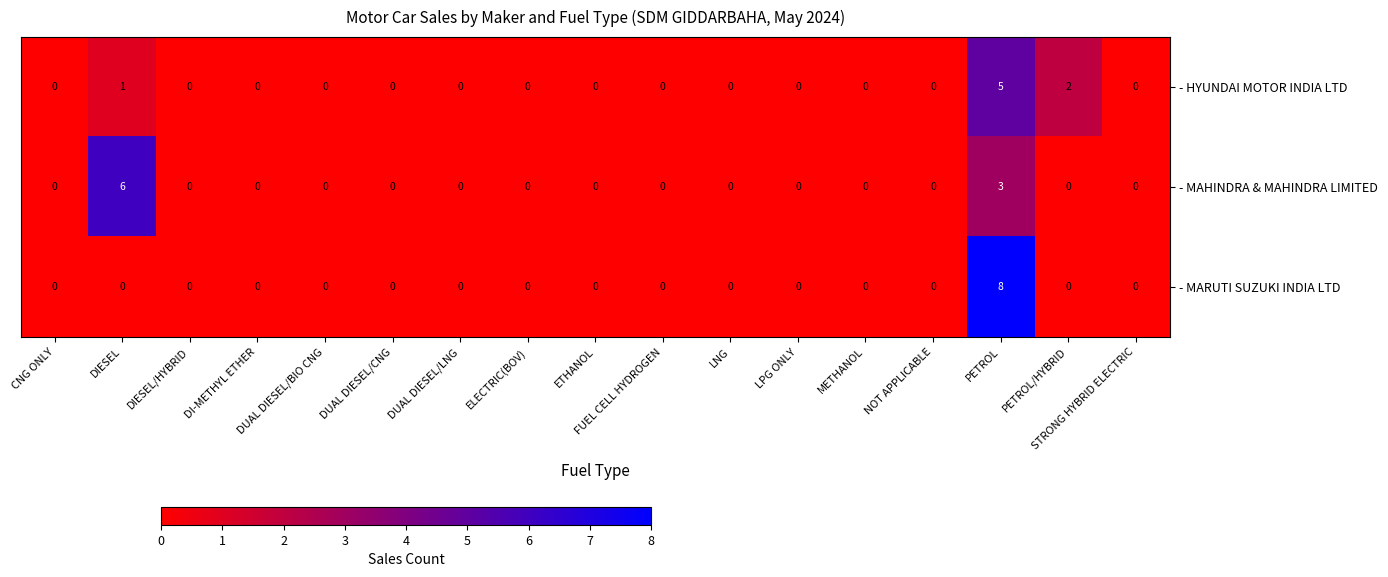

Which series changed the most between DIESEL and DIESEL/HYBRID?

- MAHINDRA & MAHINDRA LIMITED